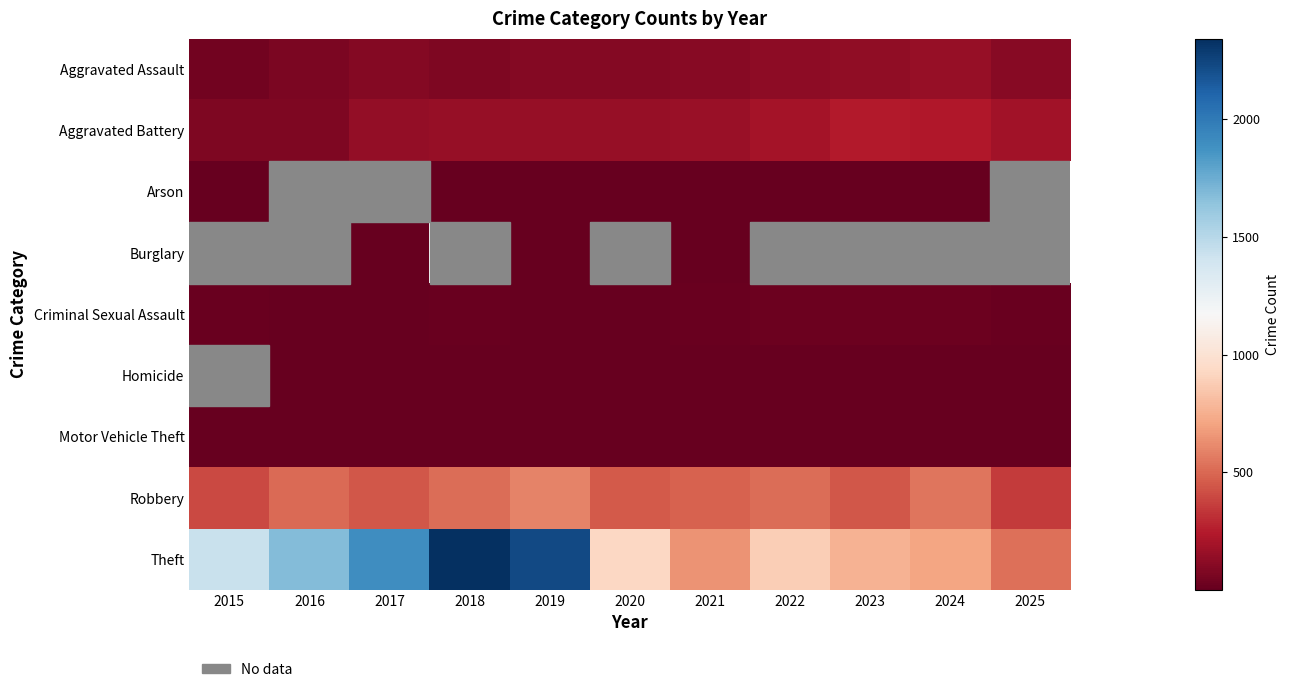

How many distinct data groups are displayed?

9